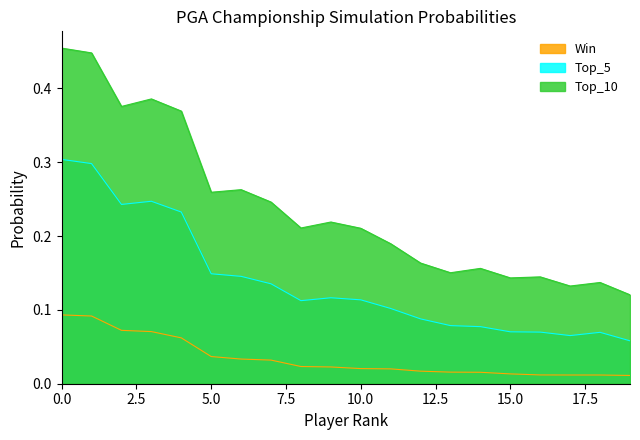

Which series has the largest total across all categories?

Top_10